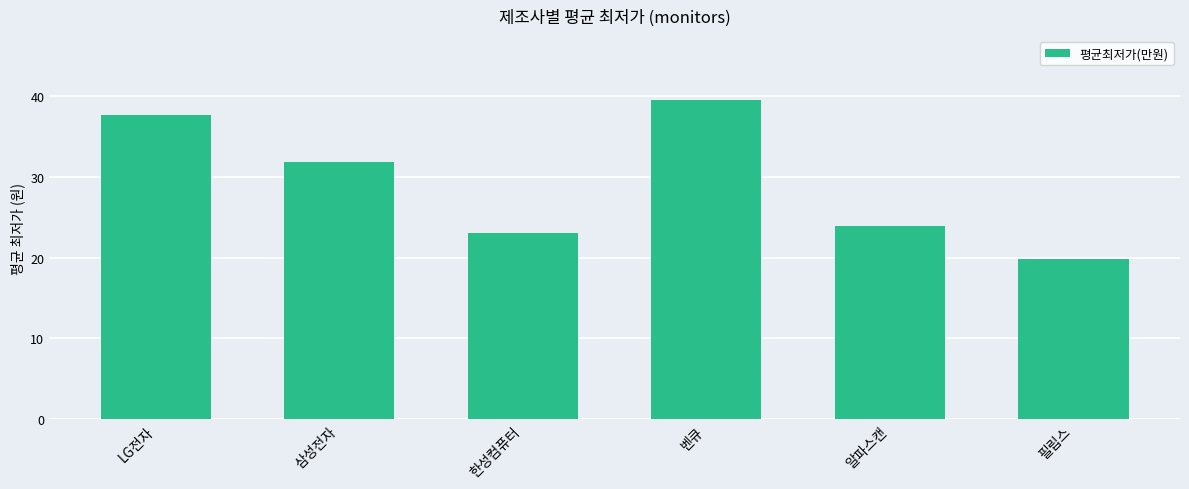

What is the change in value from 벤큐 to 알파스캔?

-15.6